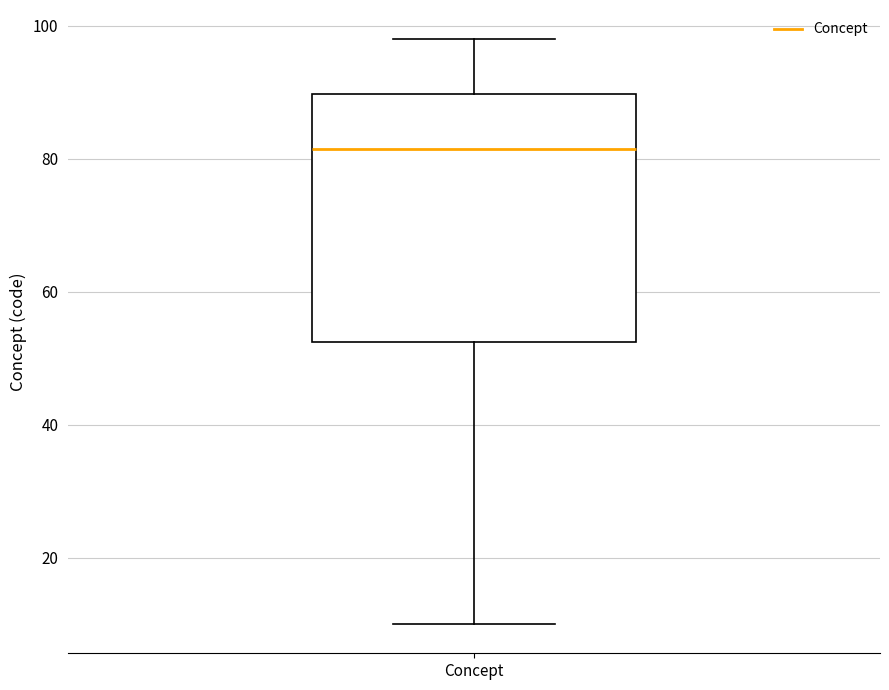

Read this box plot against the y-axis: the position of the median line, the range covered by the box, and the ends of both whiskers. The values are not printed on the chart, so give them approximately, as read against the axis.

median 82, box 52 to 90, whiskers 10 to 98